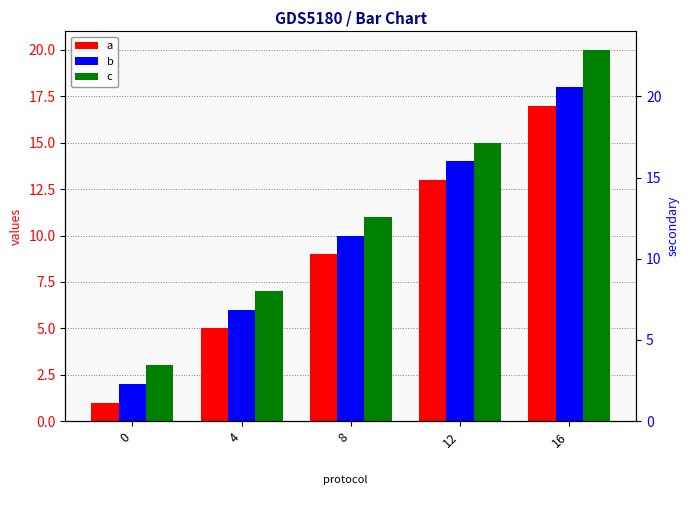

Which category has the highest value across all series?

16